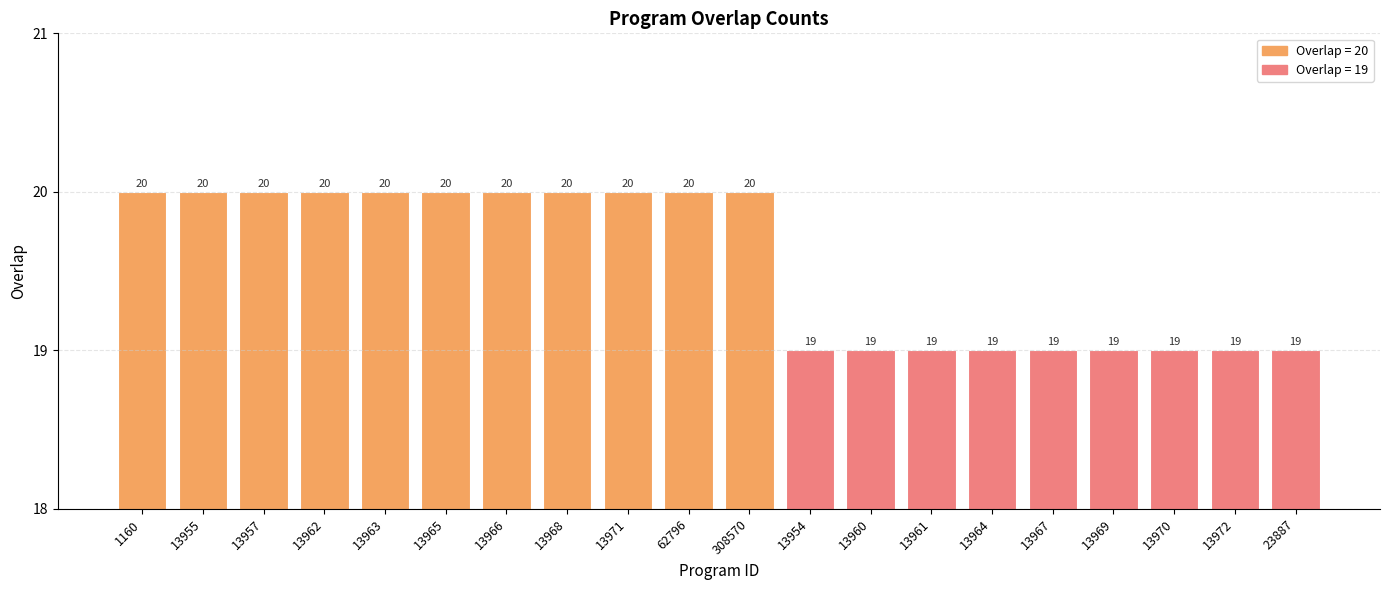

What is the value of the 18th bar from the left?

19